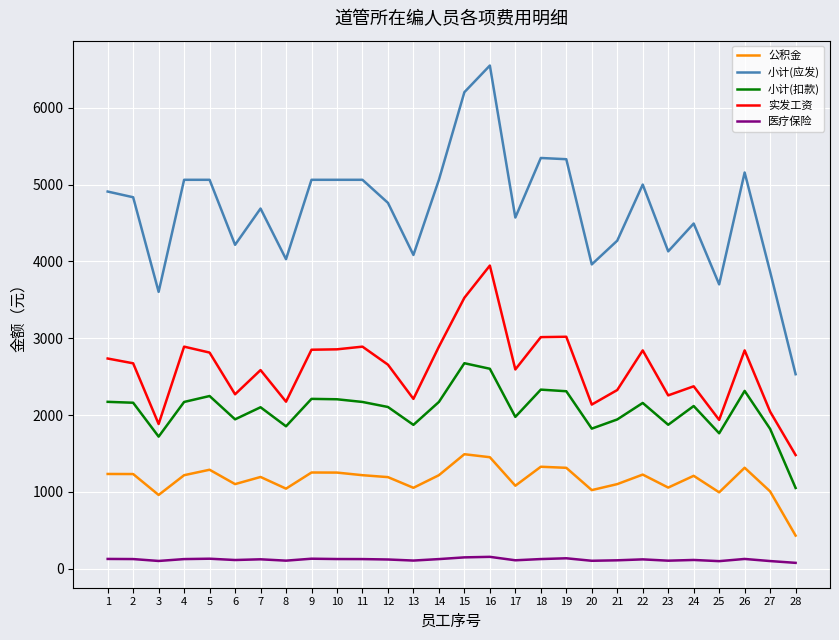

What is the average value of the 小计(应发) series?

4664.6